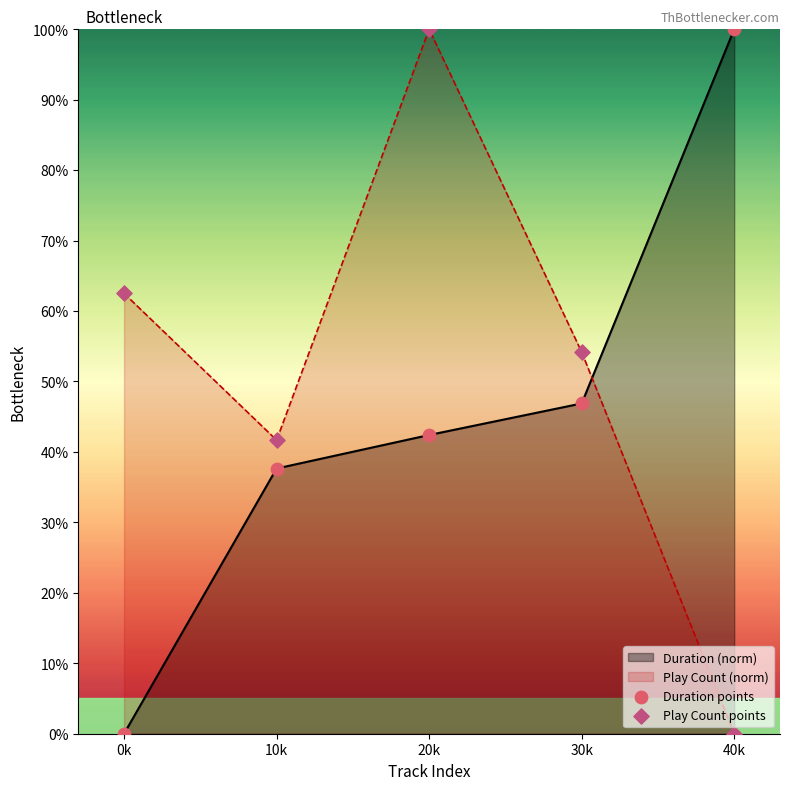

At which category is the sum across all series the highest?

20k